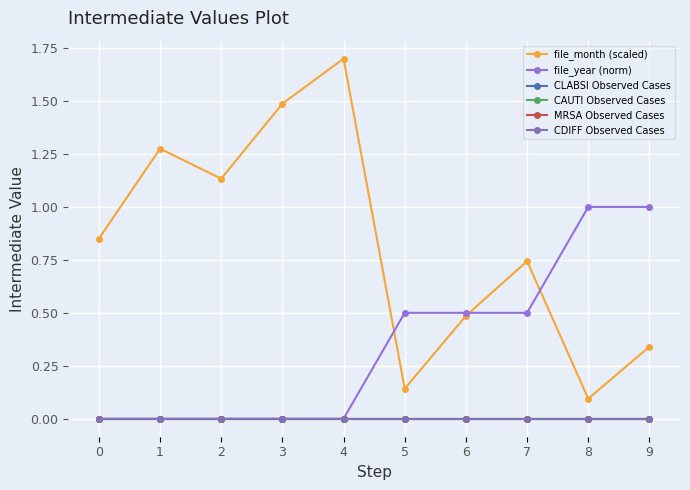

Rank the series at 9 from highest to lowest value.

file_year (norm), file_month (scaled), CLABSI Observed Cases, CAUTI Observed Cases, MRSA Observed Cases, CDIFF Observed Cases